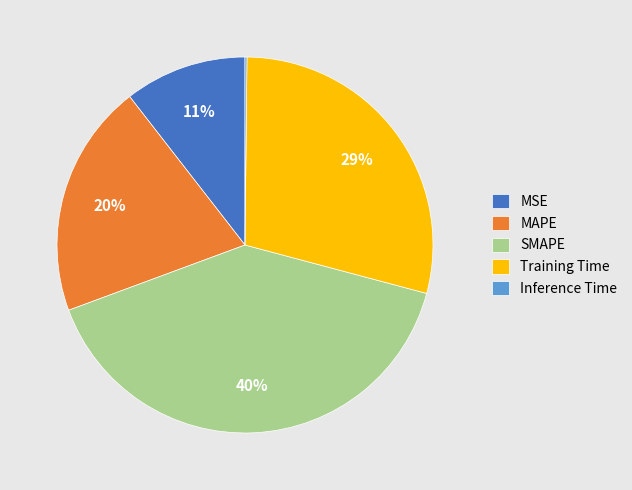

To the nearest percent, what is the average slice percentage?

20%